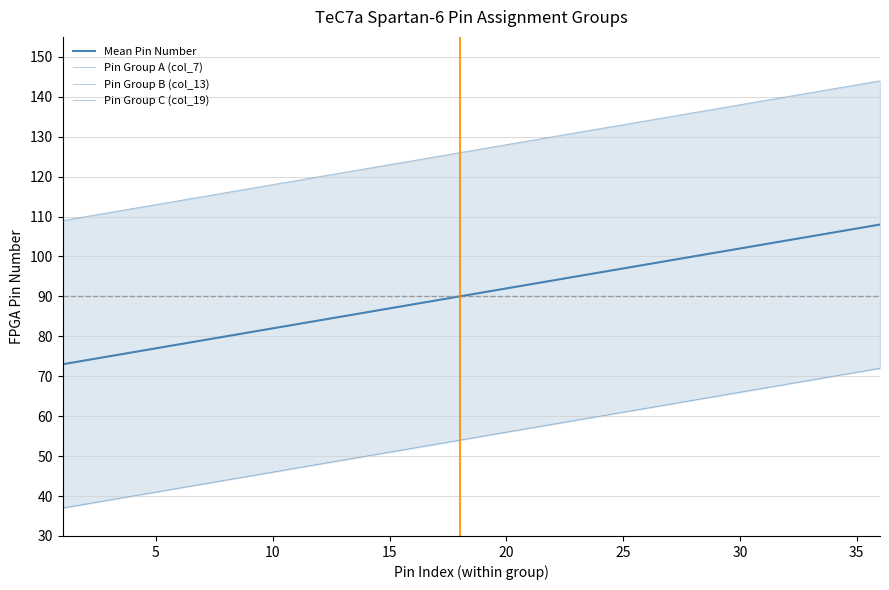

What is the value of the Mean Pin Number point at the 24th from the left?

96